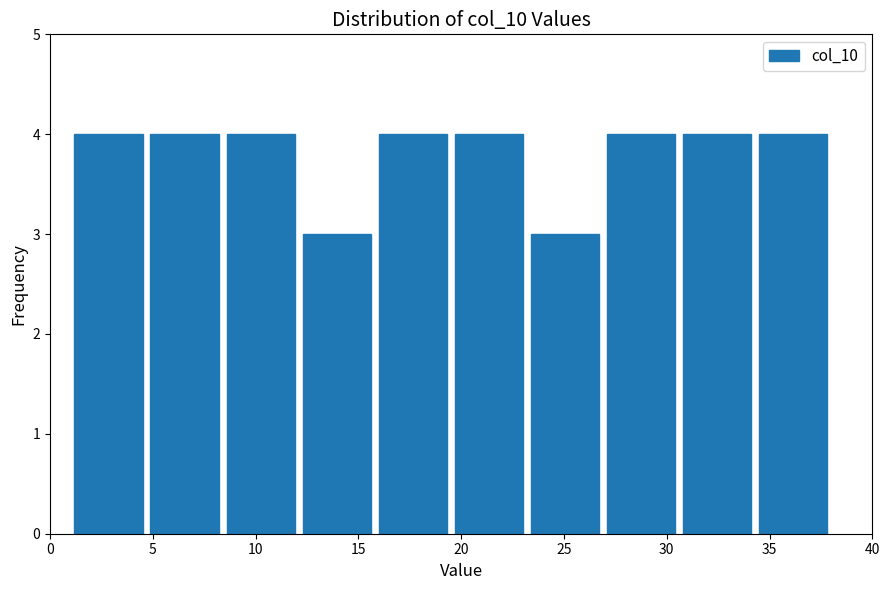

Reading left to right, transcribe this chart: for each bar, give the range it covers on the x-axis and its height. Neither the bar edges nor the heights are printed on the chart, so give them approximately, as read against the axes.

1.0 to 4.7: 4
4.7 to 8.4: 4
8.4 to 12.1: 4
12.1 to 15.8: 3
15.8 to 19.5: 4
19.5 to 23.2: 4
23.2 to 26.9: 3
26.9 to 30.6: 4
30.6 to 34.3: 4
34.3 to 38.0: 4